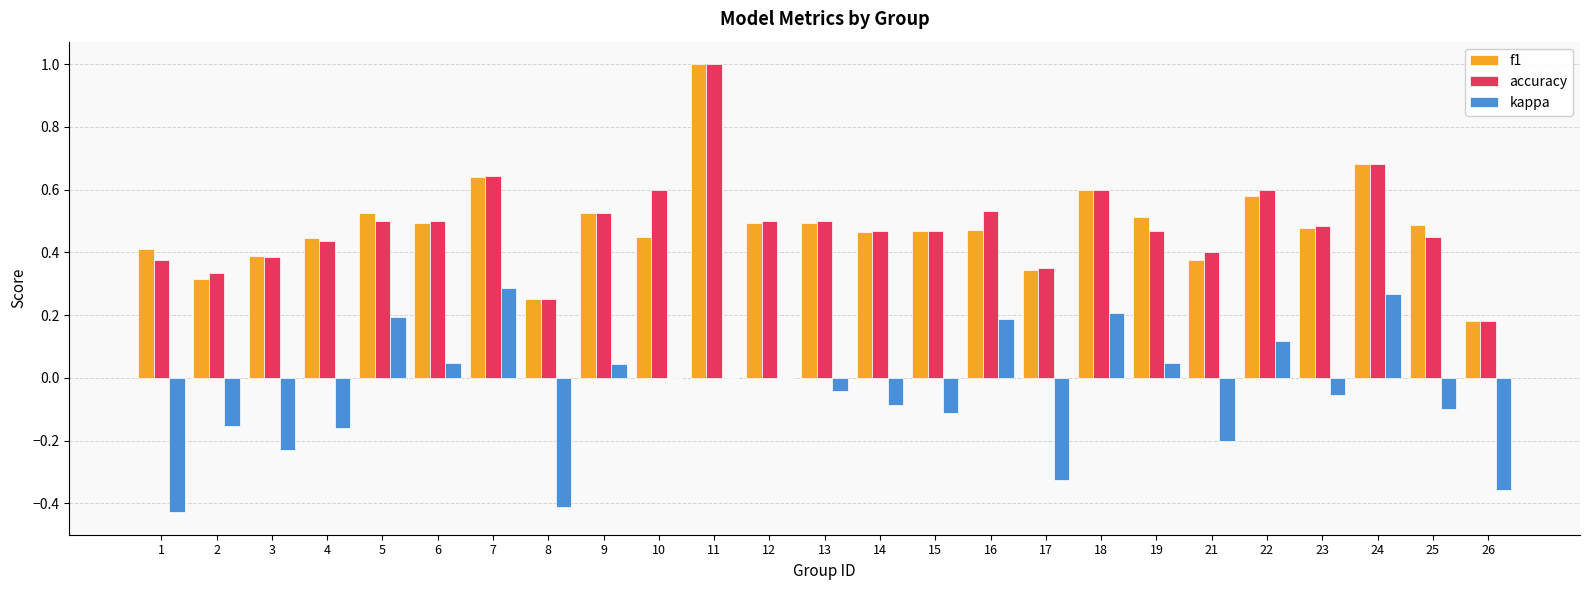

At which category does the chart reach its peak across all series?

11